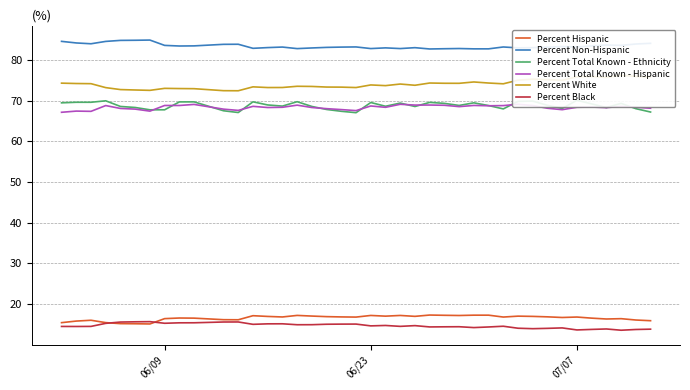

Count the number of data series in this chart.

6